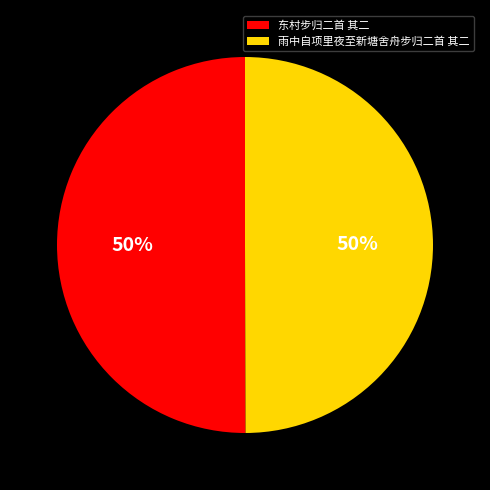

To the nearest percent, what is the average slice percentage?

50%